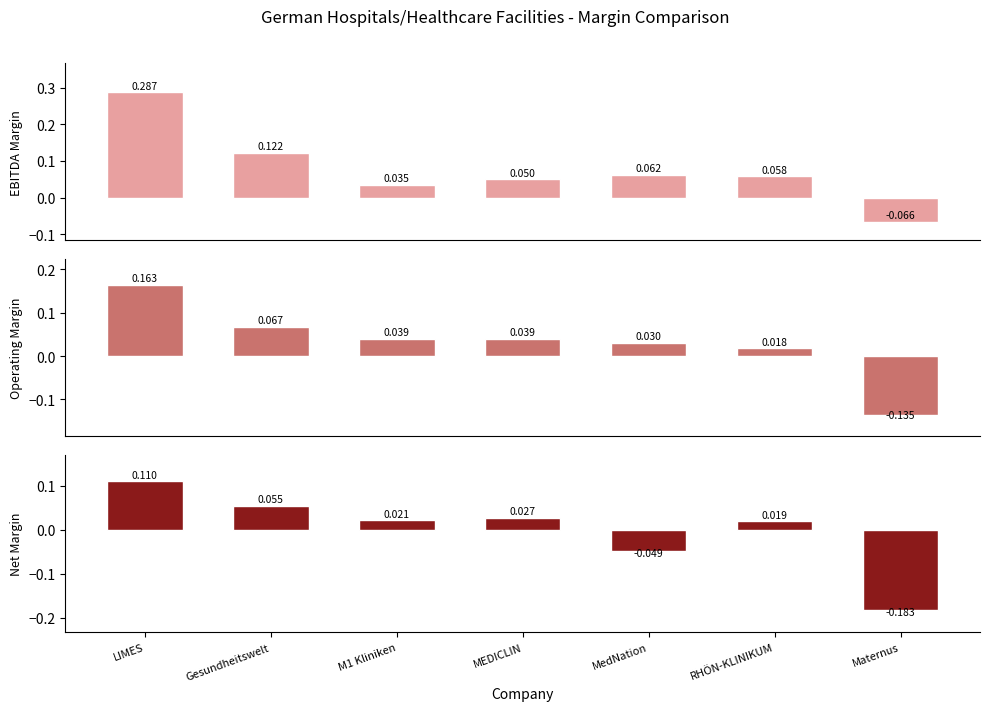

What is the value of the ebitda_margin bar at the 2nd from the left?

0.1